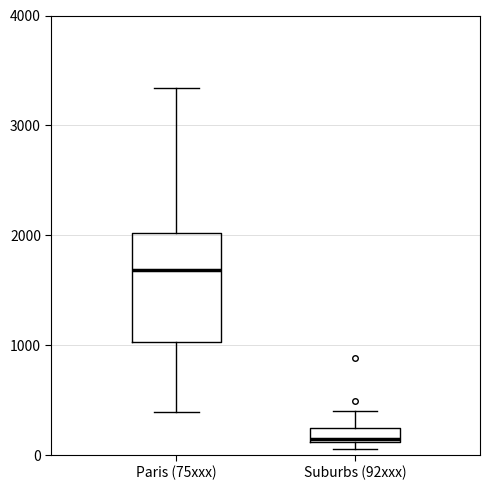

Which box has the lowest median line?

Suburbs (92xxx)